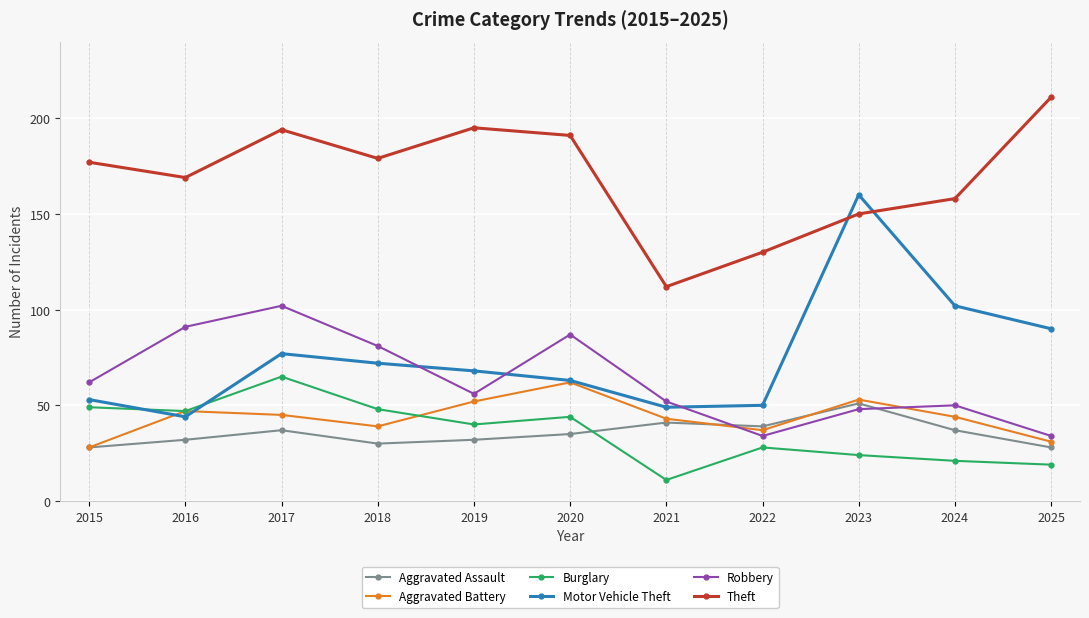

What is the value of the Motor Vehicle Theft point at the 7th from the left?

49